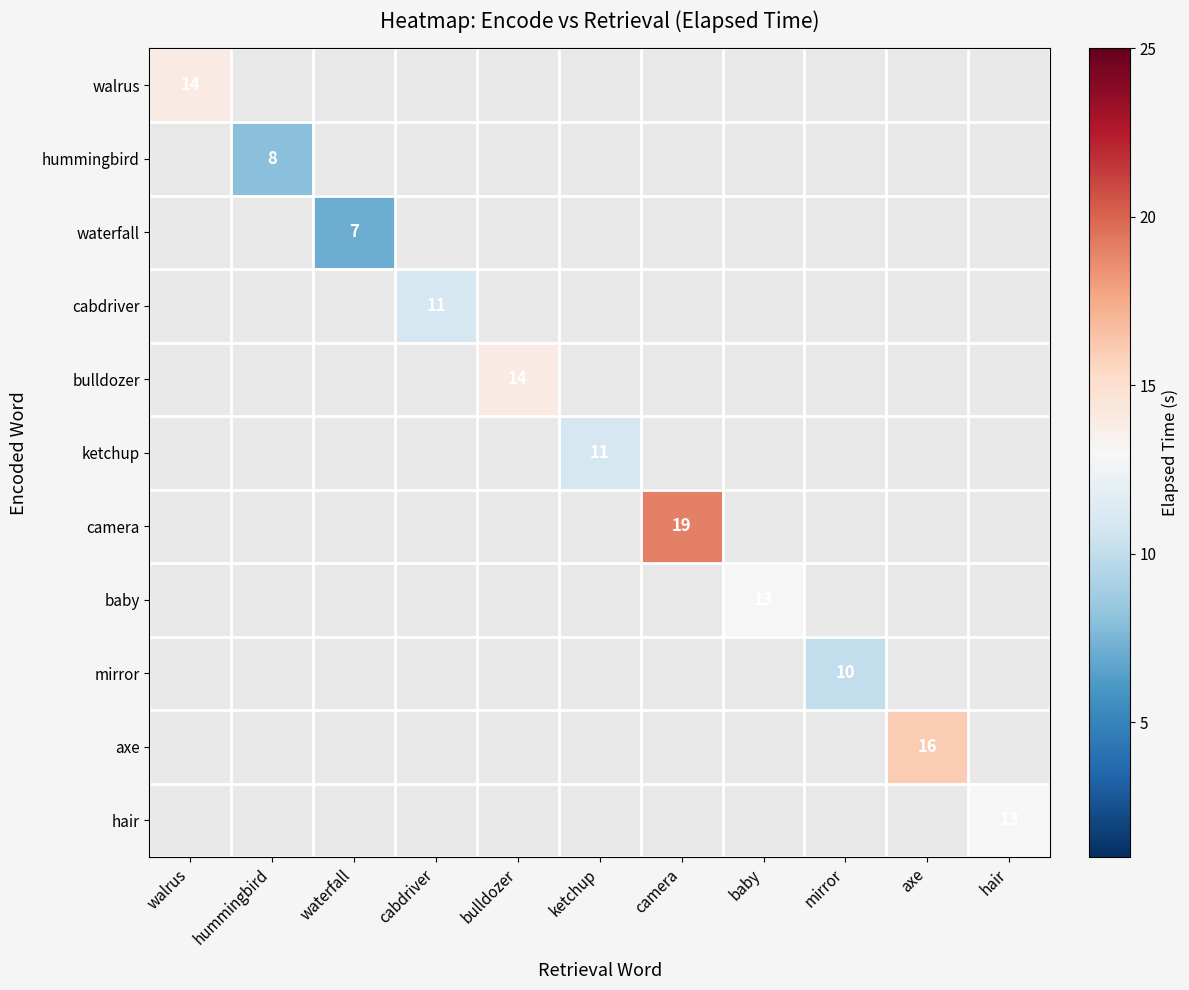

How many values in camera are above zero?

1